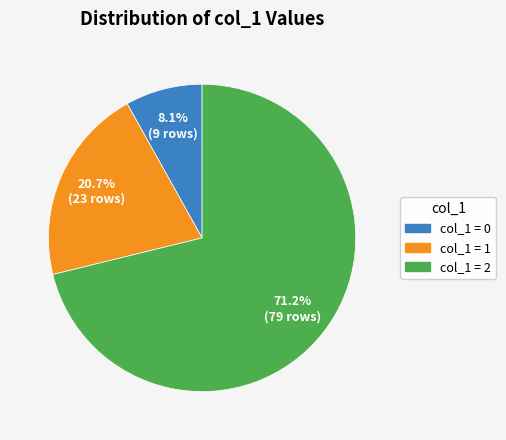

Is there any slice that represents more than half of the pie?

Yes